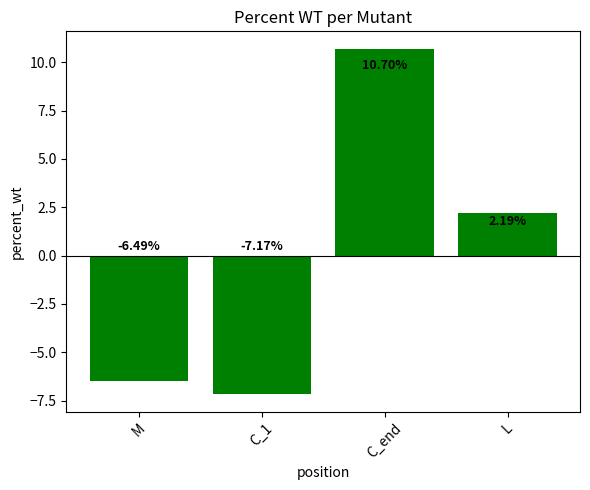

What is the maximum value shown in the chart?

10.7